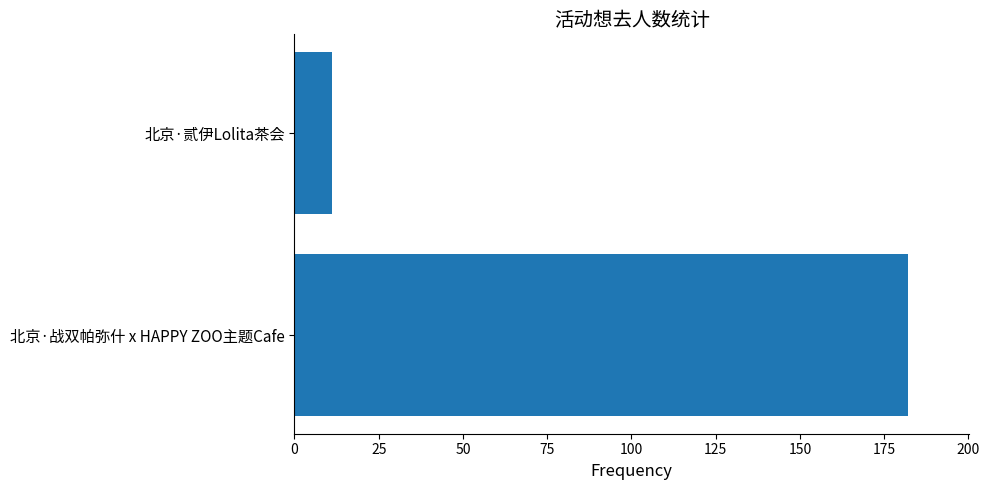

What is the change in value from 北京·战双帕弥什 x HAPPY ZOO主题Cafe to 北京·贰伊Lolita茶会?

-171